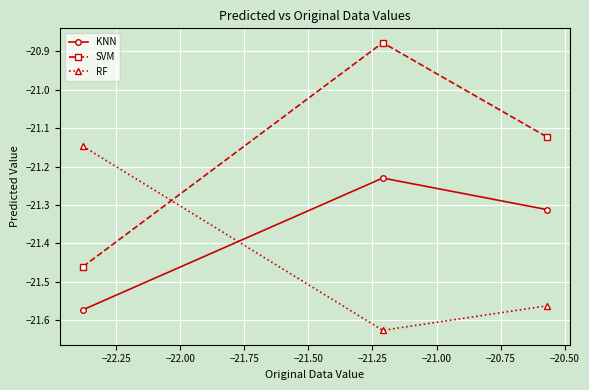

What is the sum of all SVM values?

-63.5